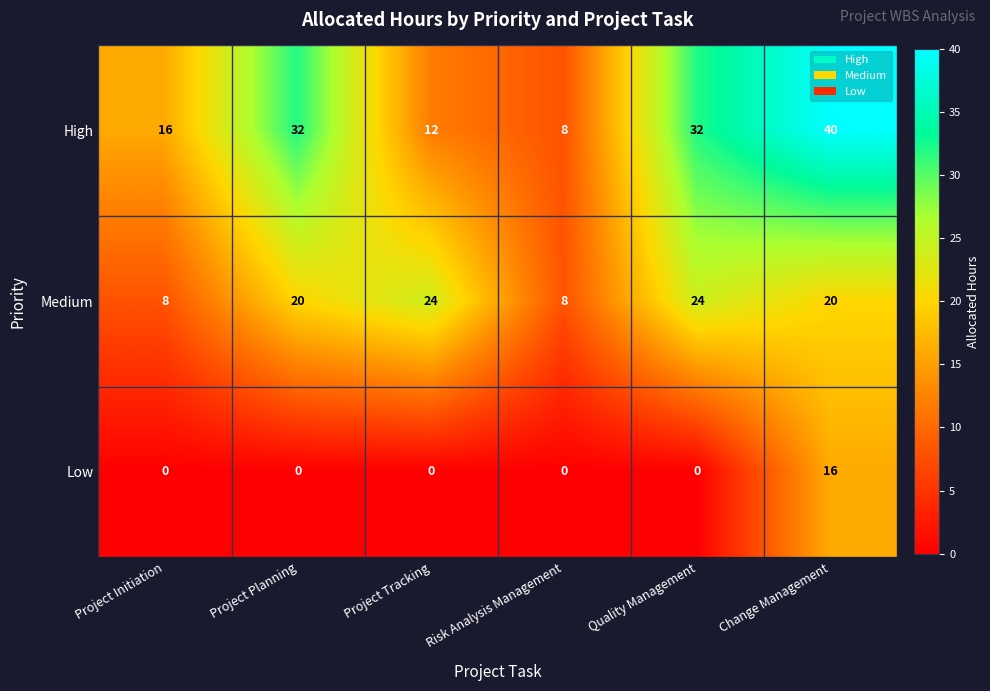

At how many categories does at least one series exceed 35?

1